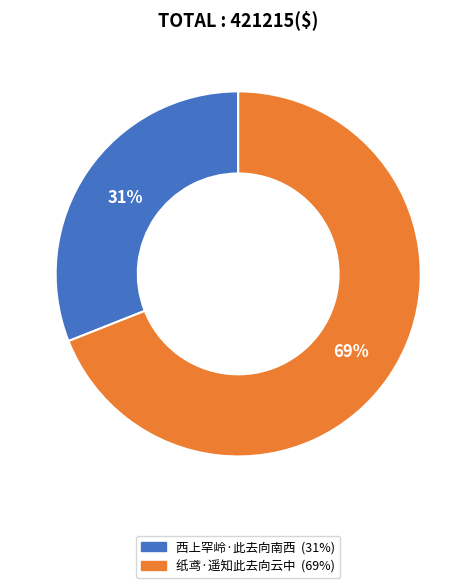

Does any single category account for the majority?

Yes